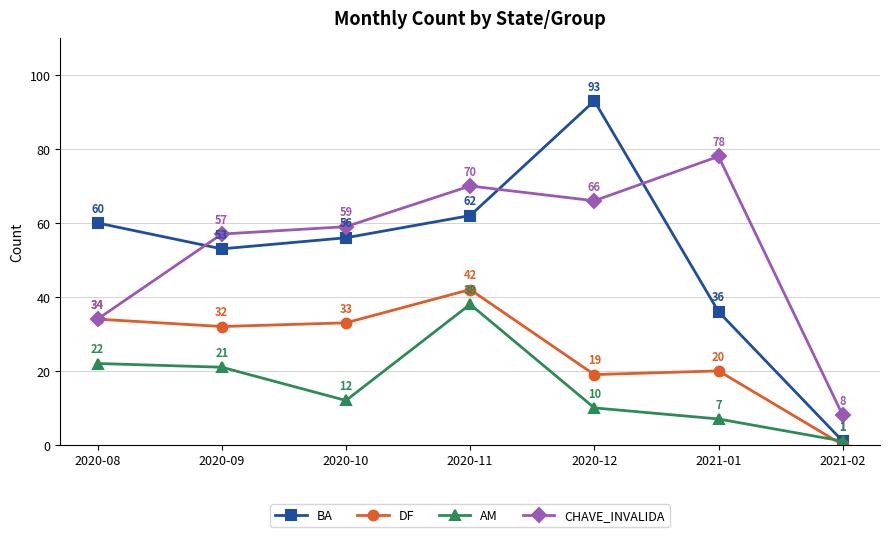

Reading right to left, extract all data points from this chart.

BA: 2021-02=1	2021-01=36	2020-12=93	2020-11=62	2020-10=56	2020-09=53	2020-08=60
DF: 2021-02=0	2021-01=20	2020-12=19	2020-11=42	2020-10=33	2020-09=32	2020-08=34
AM: 2021-02=1	2021-01=7	2020-12=10	2020-11=38	2020-10=12	2020-09=21	2020-08=22
CHAVE_INVALIDA: 2021-02=8	2021-01=78	2020-12=66	2020-11=70	2020-10=59	2020-09=57	2020-08=34